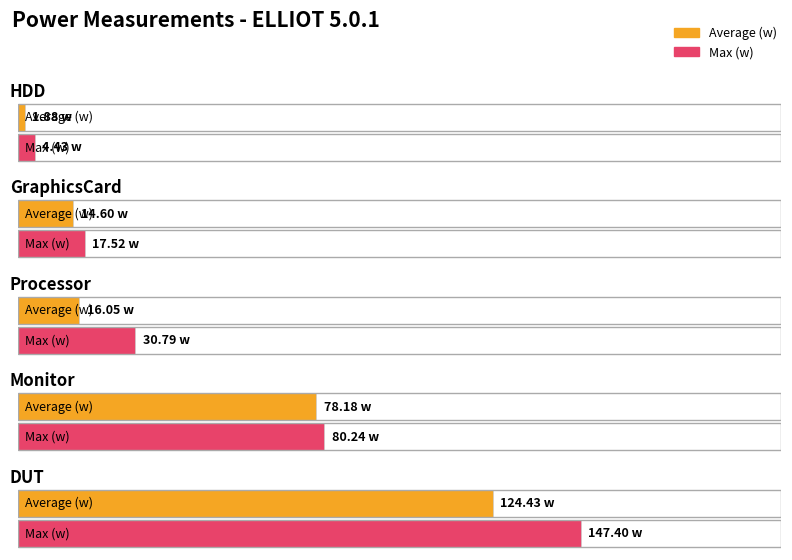

What is the difference between the maximum and second lowest values in the Average (w) series?

109.8